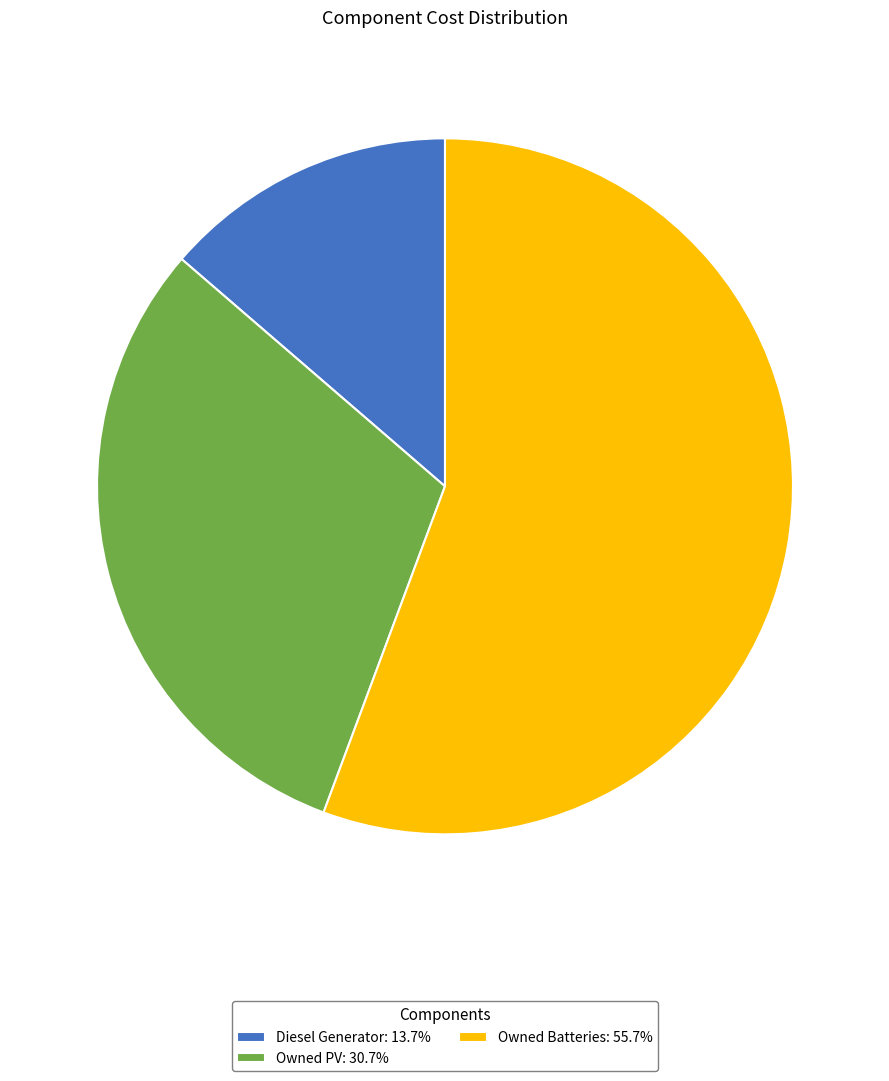

Which category has the biggest portion of the pie?

Owned Batteries